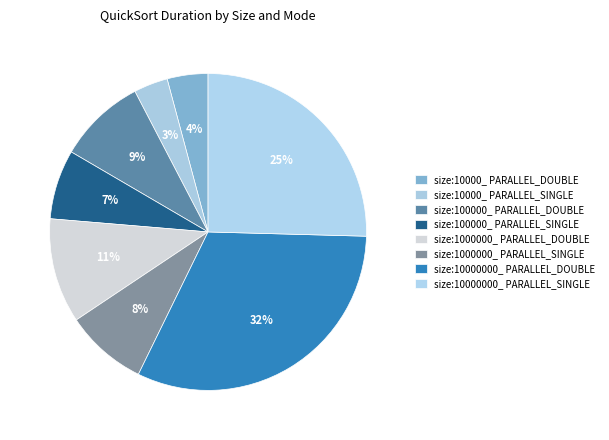

Is size:10000000_ PARALLEL_DOUBLE the majority of the pie?

No